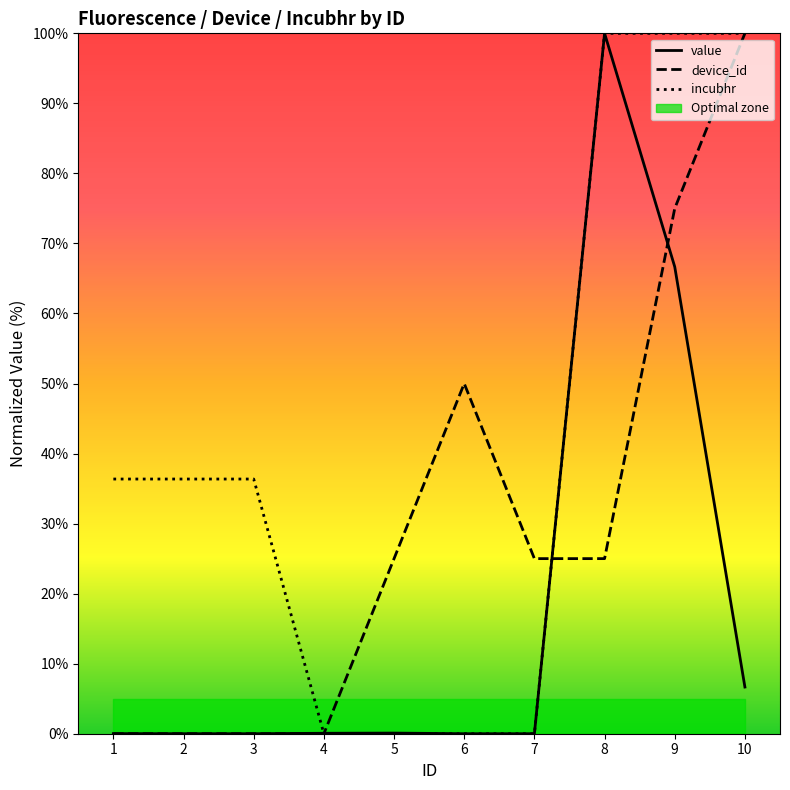

What is the spread (max minus min) of values at 3?

36.4